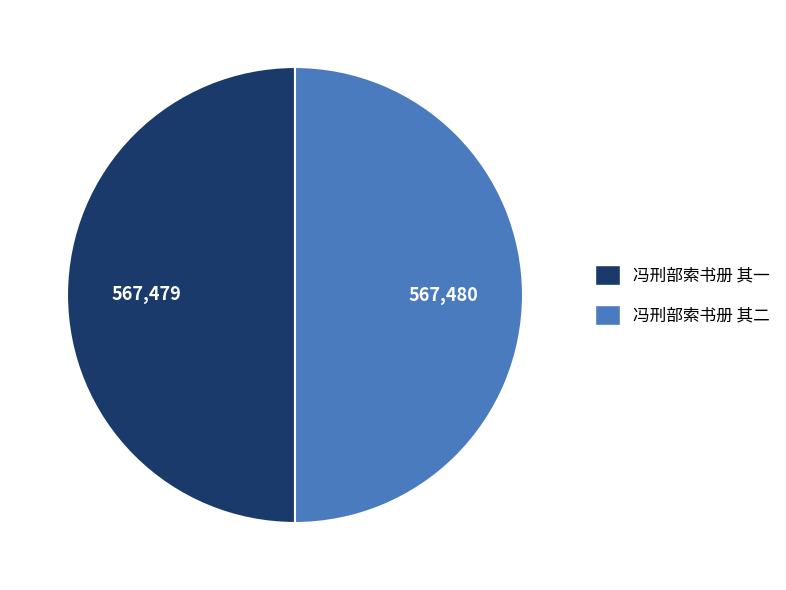

What is the ratio of the value at 冯刑部索书册 其二 to the value at 冯刑部索书册 其一?

1.0